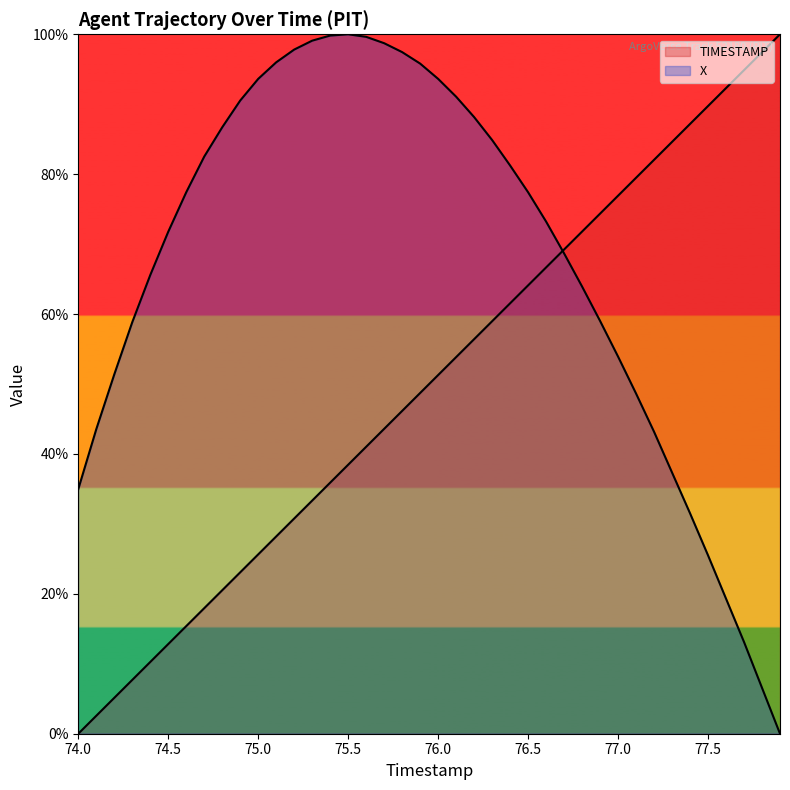

Reading left to right, transcribe all the data shown in this chart.

TIMESTAMP: 74.0=0.0	74.1=2.6	74.2=5.1	74.3=7.7	74.4=10.3	74.5=12.8	74.6=15.4	74.7=17.9	74.8=20.5	74.9=23.1	75.0=25.6	75.1=28.2	75.2=30.8	75.3=33.3	75.4=35.9	75.5=38.5	75.6=41.0	75.7=43.6	75.8=46.2	75.9=48.7	76.0=51.3	76.1=53.8	76.2=56.4	76.3=59.0	76.4=61.5	76.5=64.1	76.6=66.7	76.7=69.2	76.8=71.8	76.9=74.4	77.0=76.9	77.1=79.5	77.2=82.1	77.3=84.6	77.4=87.2	77.5=89.7	77.6=92.3	77.7=94.9	77.8=97.4	77.9=100.0
X: 74.0=35.0	74.1=43.5	74.2=51.4	74.3=58.8	74.4=65.6	74.5=71.8	74.6=77.4	74.7=82.5	74.8=86.7	74.9=90.5	75.0=93.6	75.1=96.0	75.2=97.8	75.3=99.1	75.4=99.8	75.5=100.0	75.6=99.6	75.7=98.7	75.8=97.4	75.9=95.8	76.0=93.6	76.1=91.1	76.2=88.2	76.3=84.9	76.4=81.2	76.5=77.4	76.6=73.2	76.7=68.7	76.8=63.9	76.9=59.0	77.0=53.9	77.1=48.6	77.2=43.2	77.3=37.3	77.4=31.5	77.5=25.5	77.6=19.3	77.7=13.1	77.8=6.6	77.9=0.0